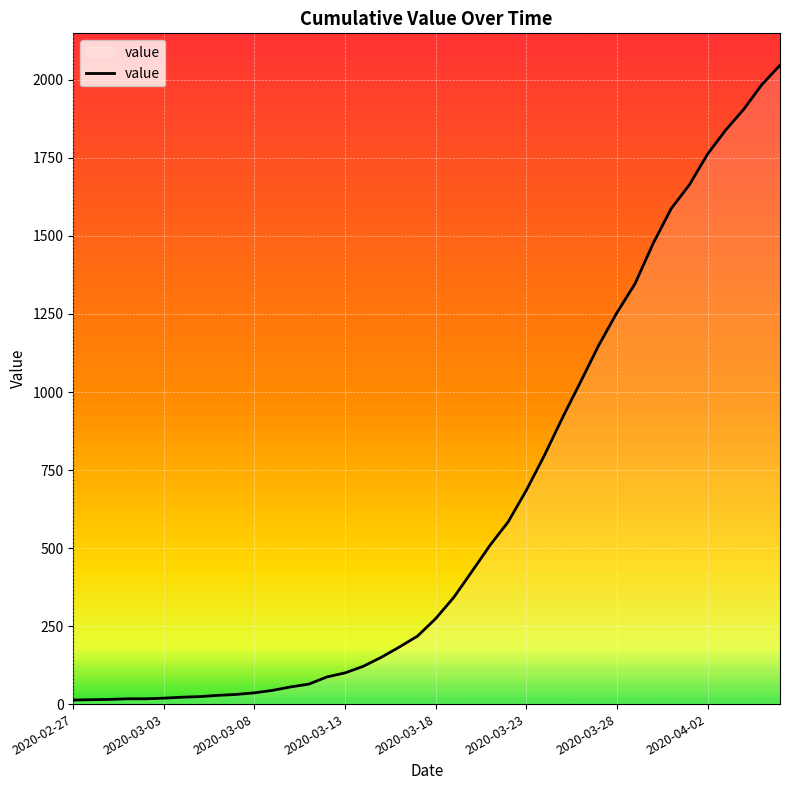

What is the greatest value displayed?

2047